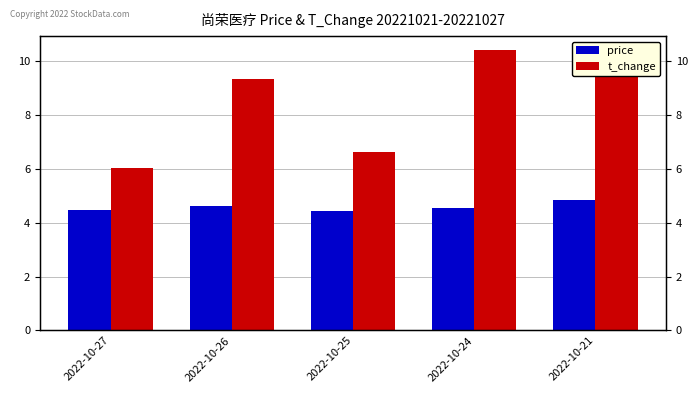

Reading left to right, transcribe all the data shown in this chart.

price: 2022-10-27=4.5	2022-10-26=4.6	2022-10-25=4.4	2022-10-24=4.5	2022-10-21=4.8
t_change: 2022-10-27=6.0	2022-10-26=9.3	2022-10-25=6.6	2022-10-24=10.4	2022-10-21=10.2